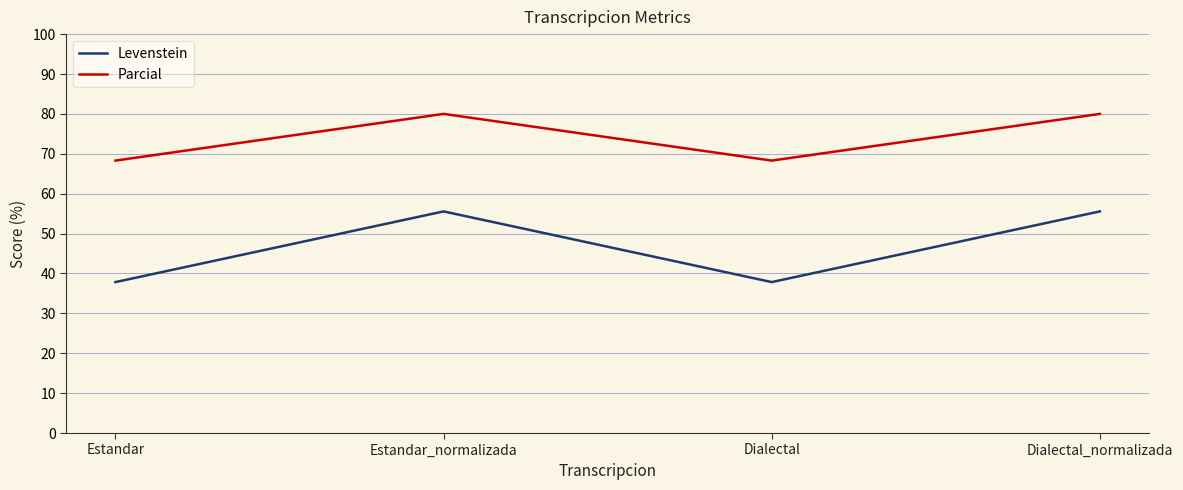

Where is the first local maximum for Levenstein?

Estandar_normalizada